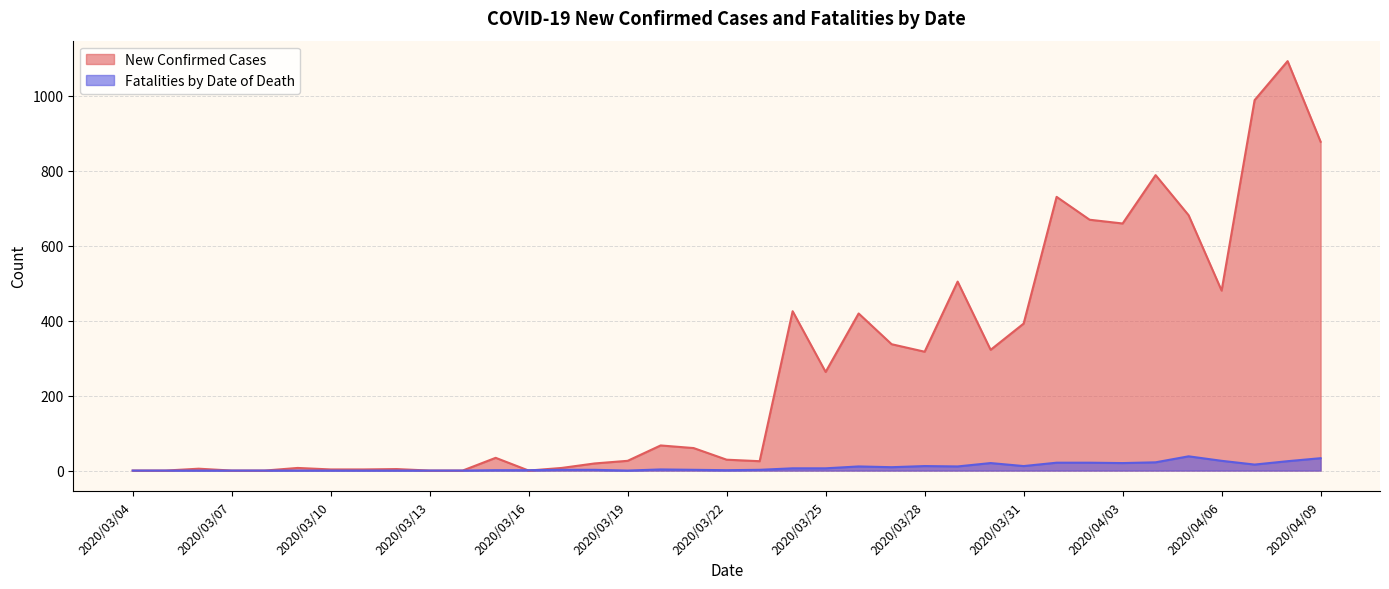

What is the greatest value displayed?

1092